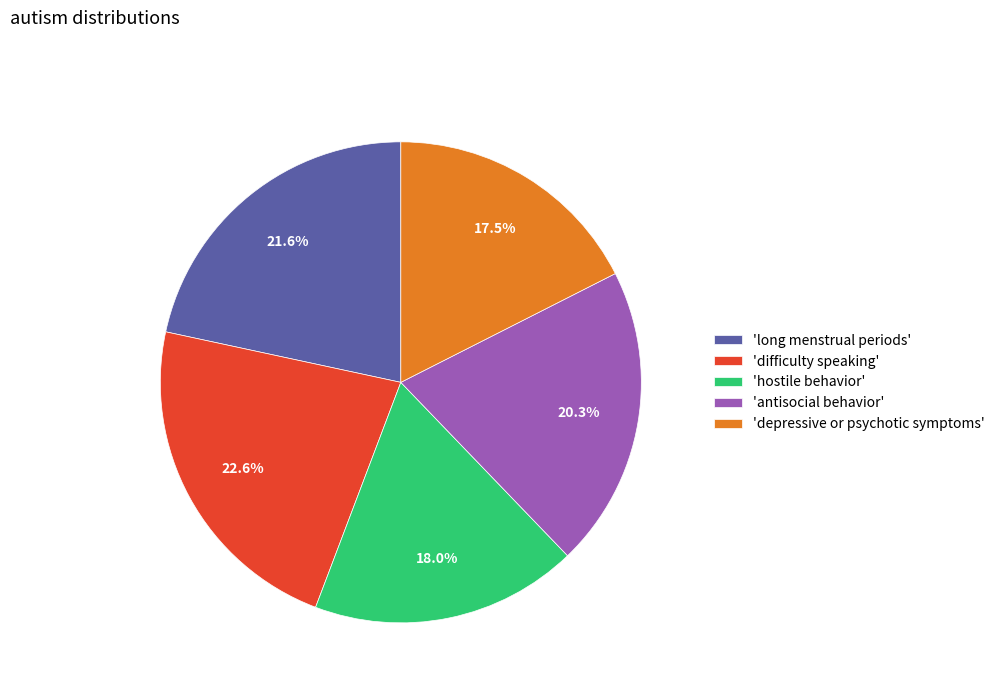

Do 'antisocial behavior' and 'hostile behavior' together represent more than half of the pie?

No